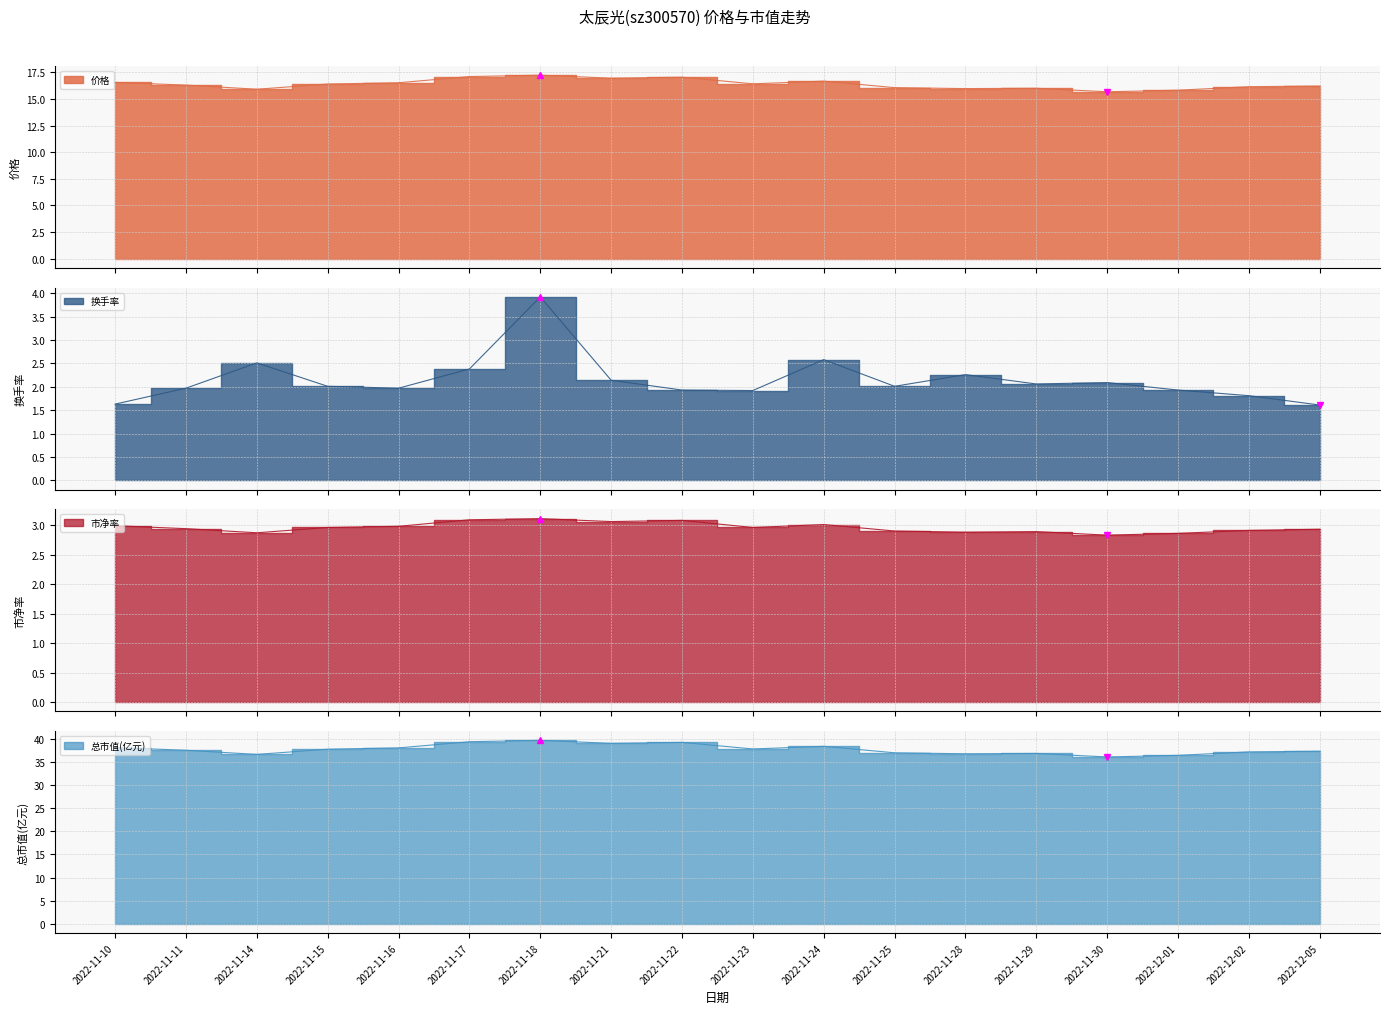

Where is the first local maximum for 市净率?

2022-11-18